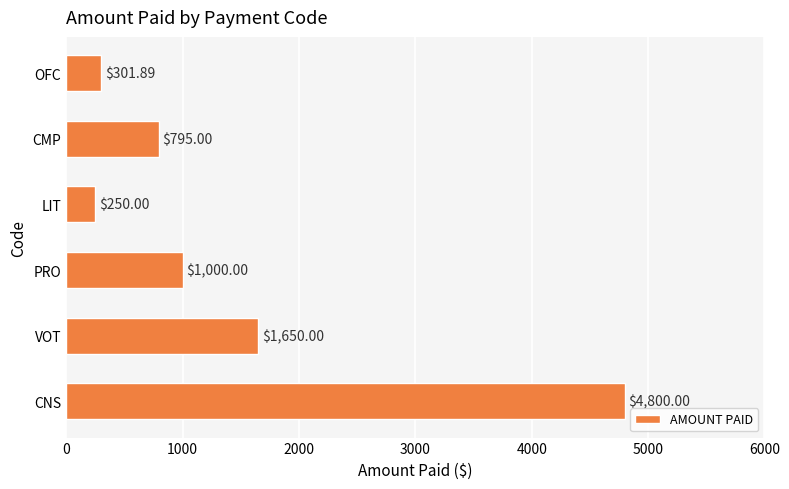

Between PRO and CNS, which is larger?

CNS